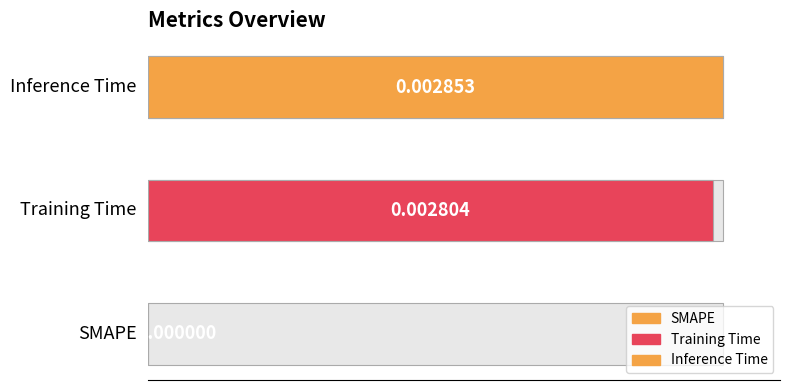

What is the label of the 3rd bar from the right?

SMAPE